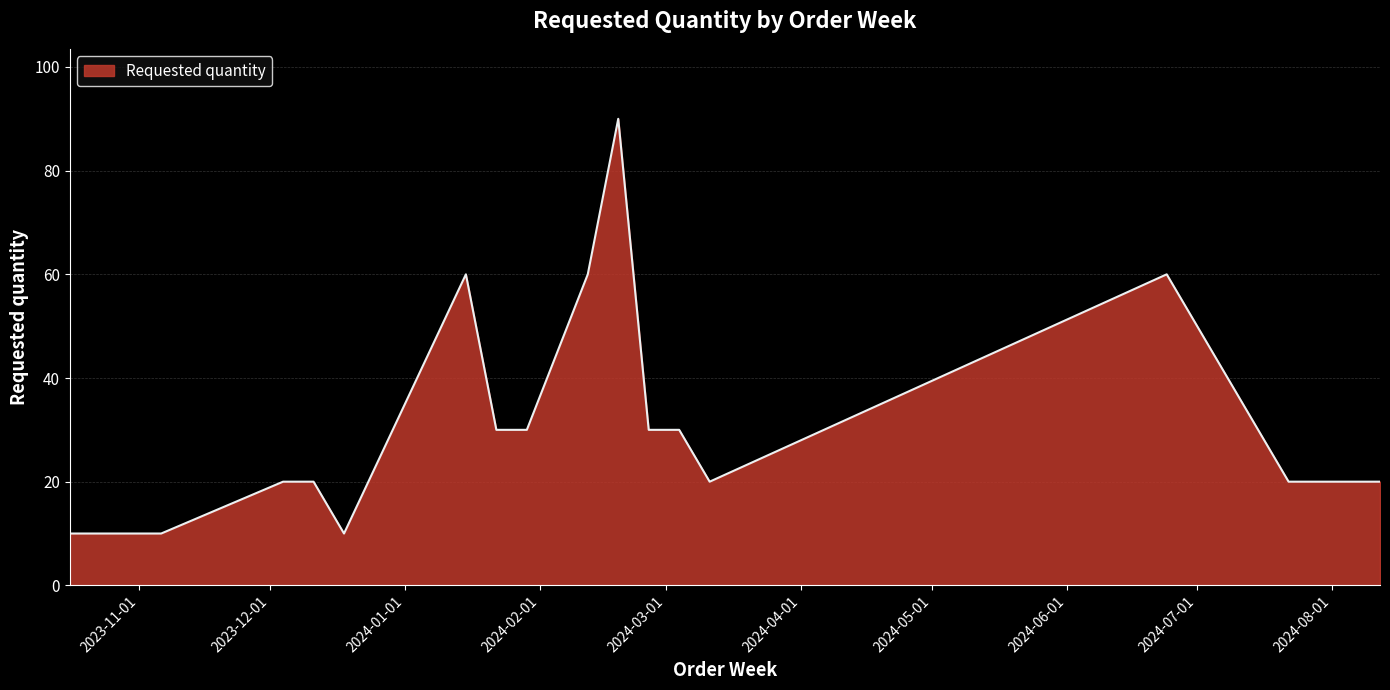

What is the maximum value shown in the chart?

90